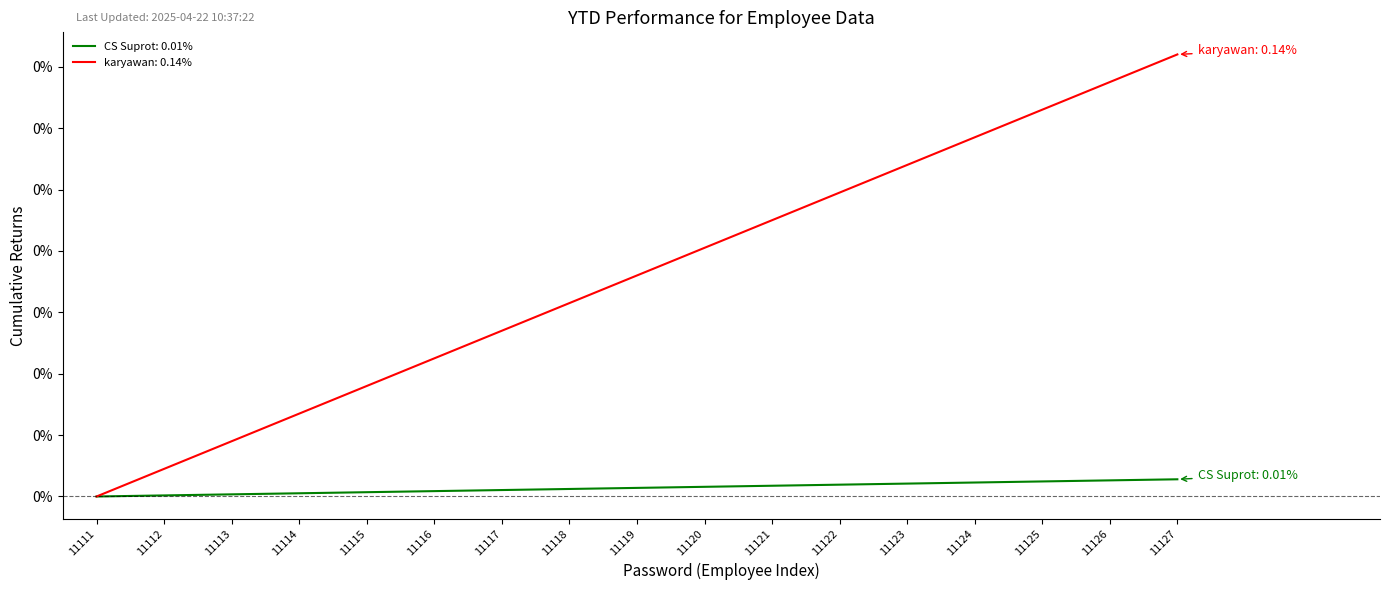

What are all the series names shown in the legend?

CS Suprot: 0.01%, karyawan: 0.14%